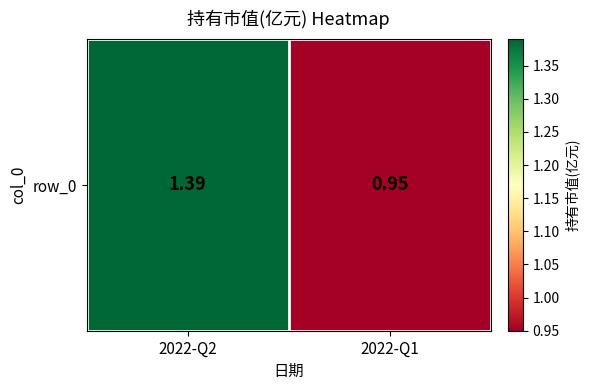

The value at 2022-Q2 is 1.4. True or false?

True